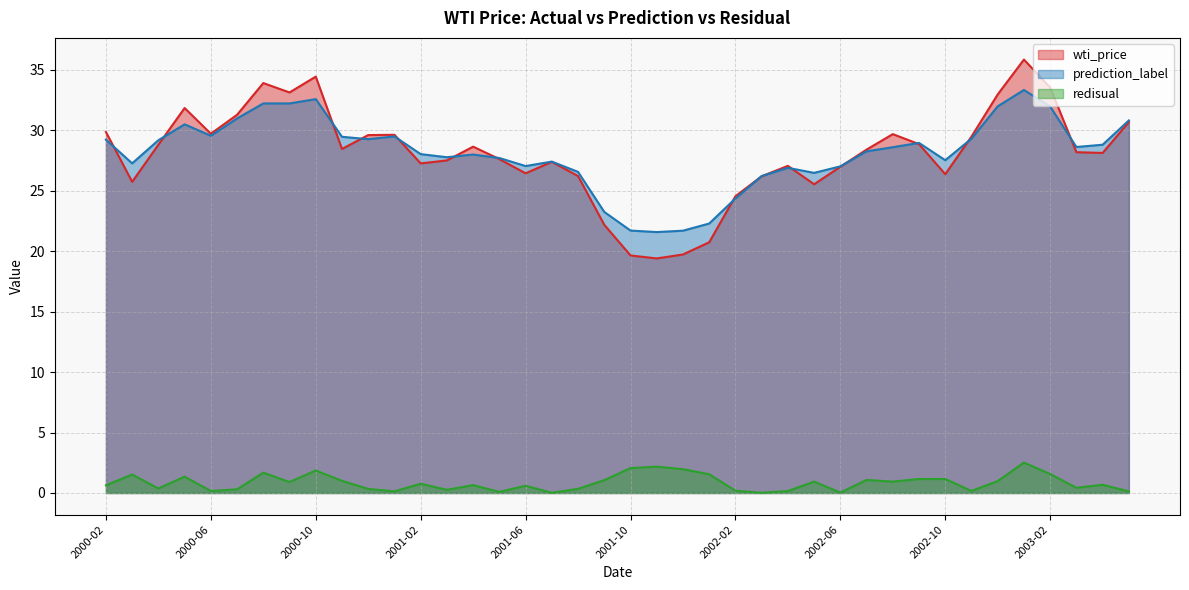

How many times do prediction_label and wti_price cross each other?

15